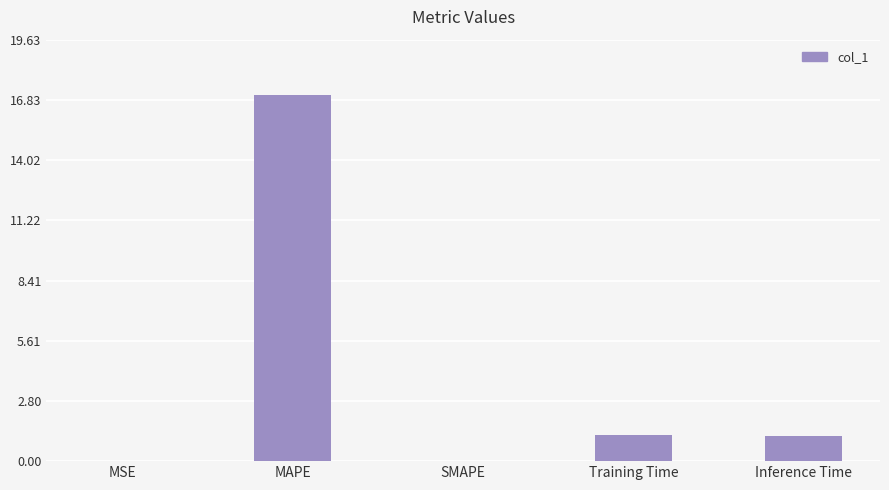

What is the maximum value shown in the chart?

17.1